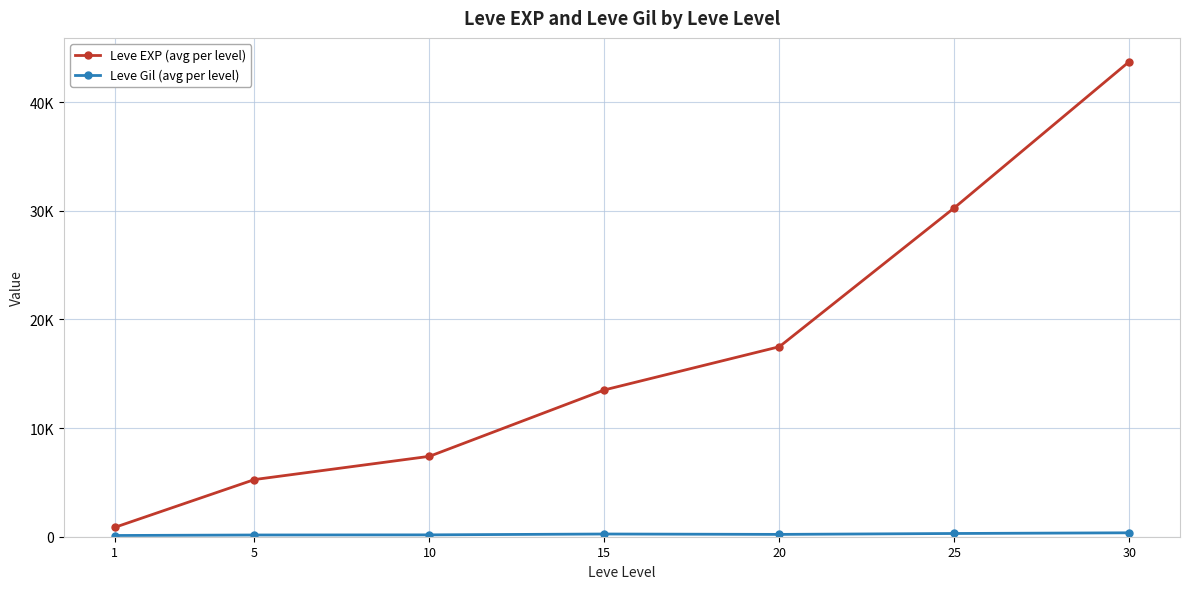

Which series has the largest total across all categories?

Leve EXP (avg per level)